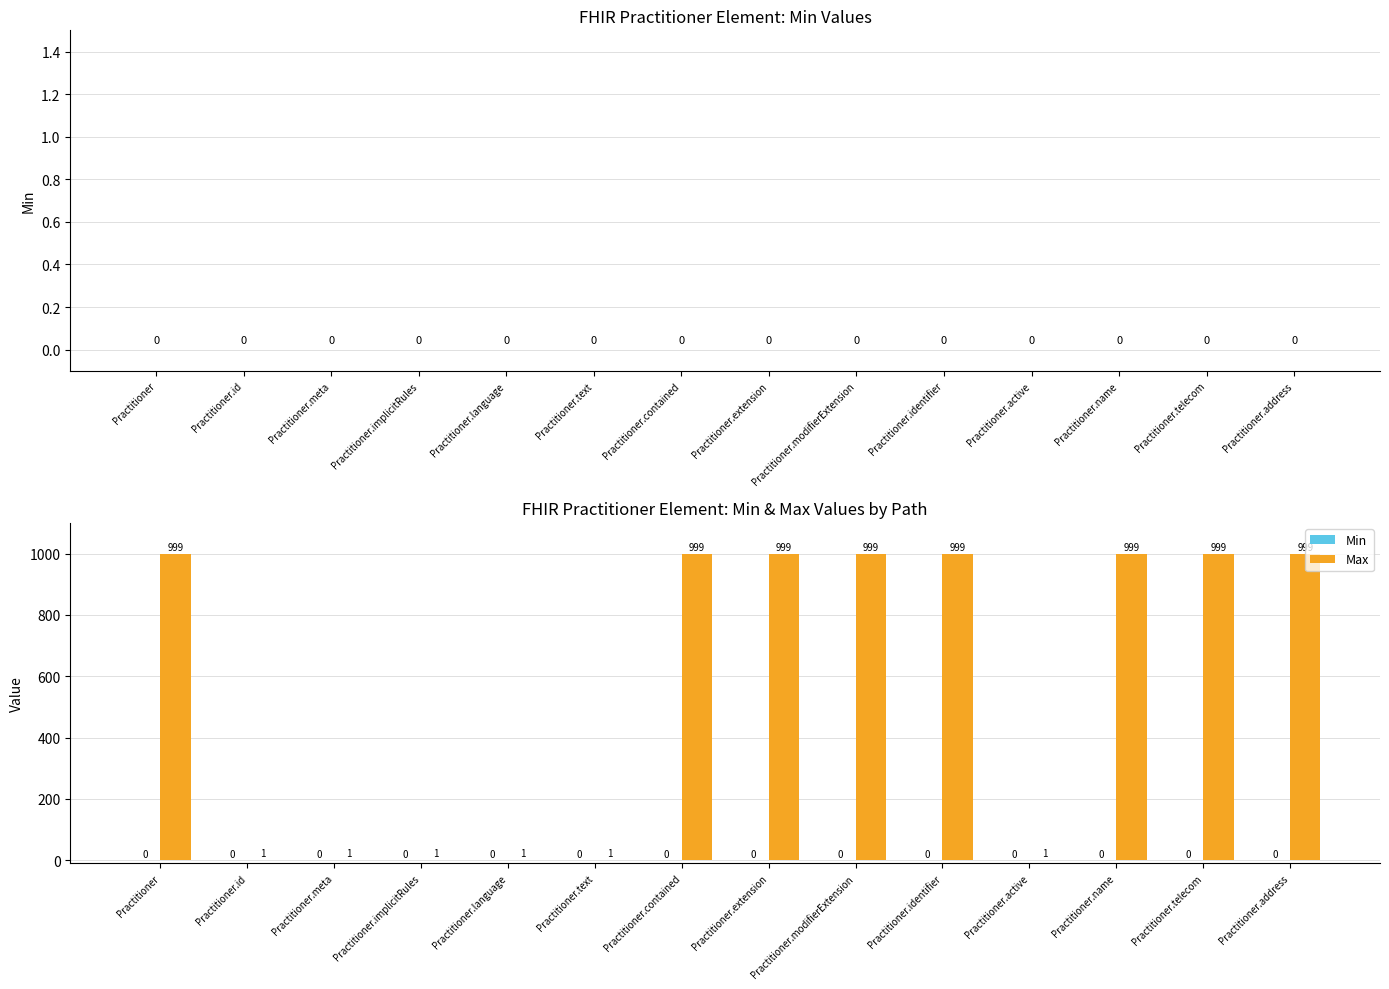

What is the sum of all values?

7998